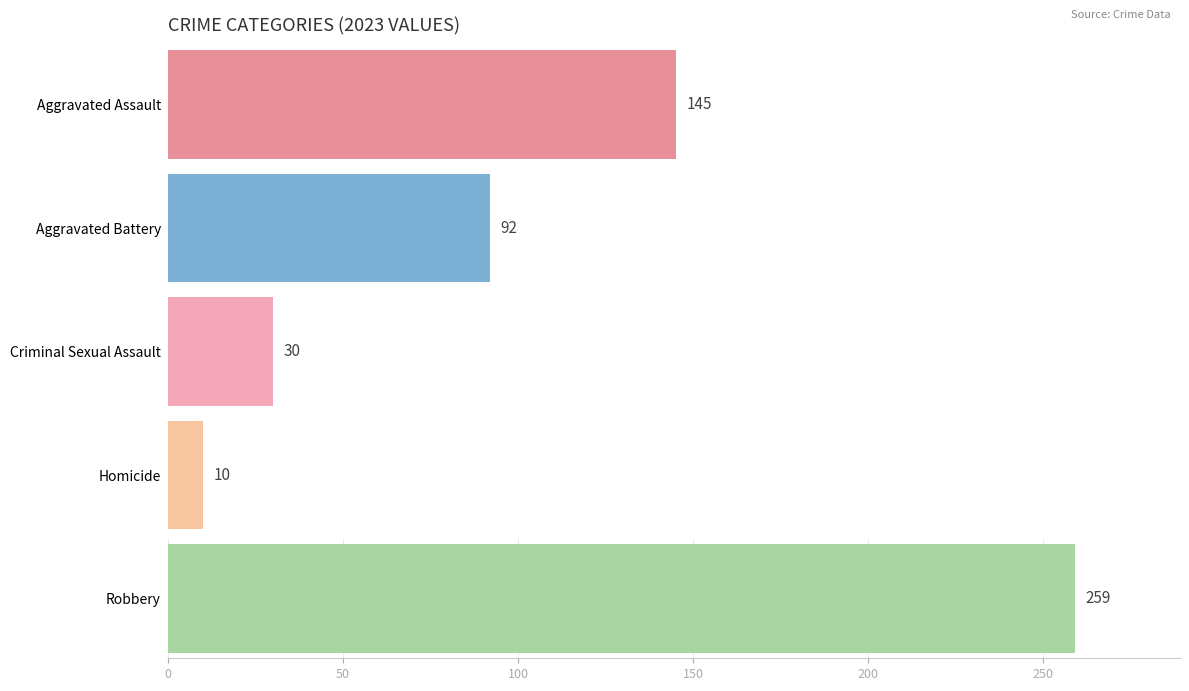

At which label does Robbery reach its peak?

2023